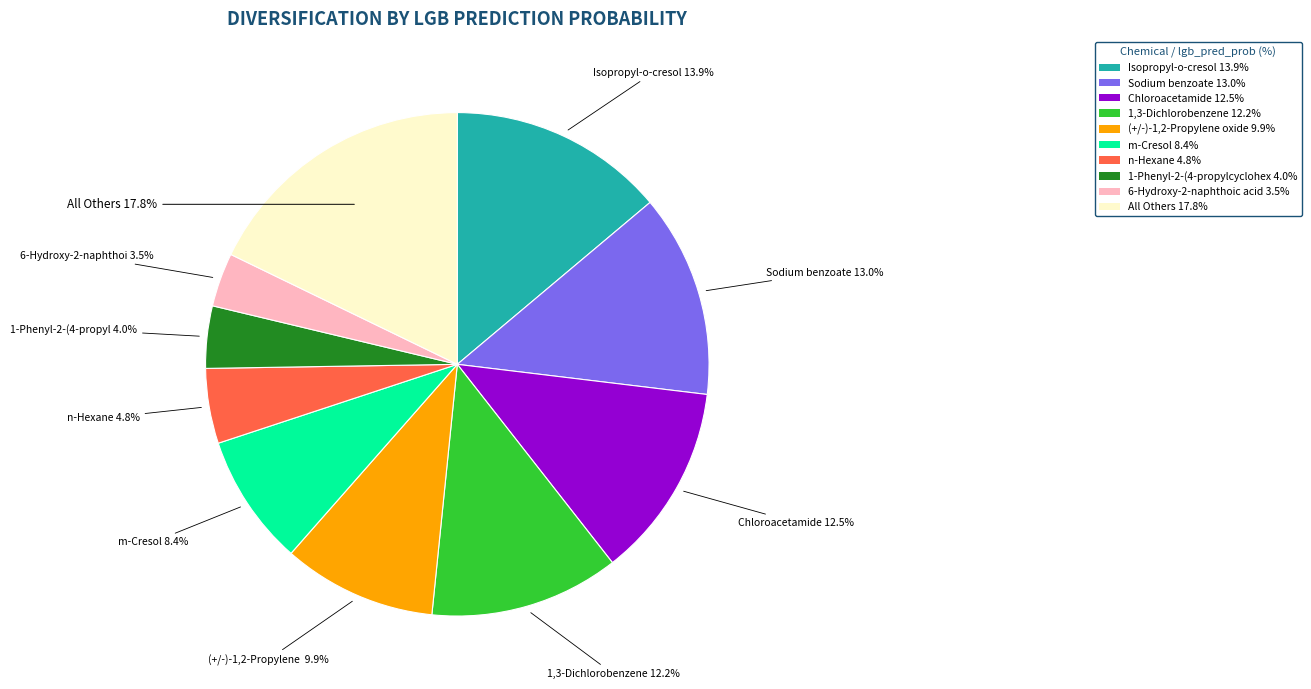

Combined, do 1-Phenyl-2-(4-propylcyclohex 4.0% and Isopropyl-o-cresol 13.9% account for over 50%?

No